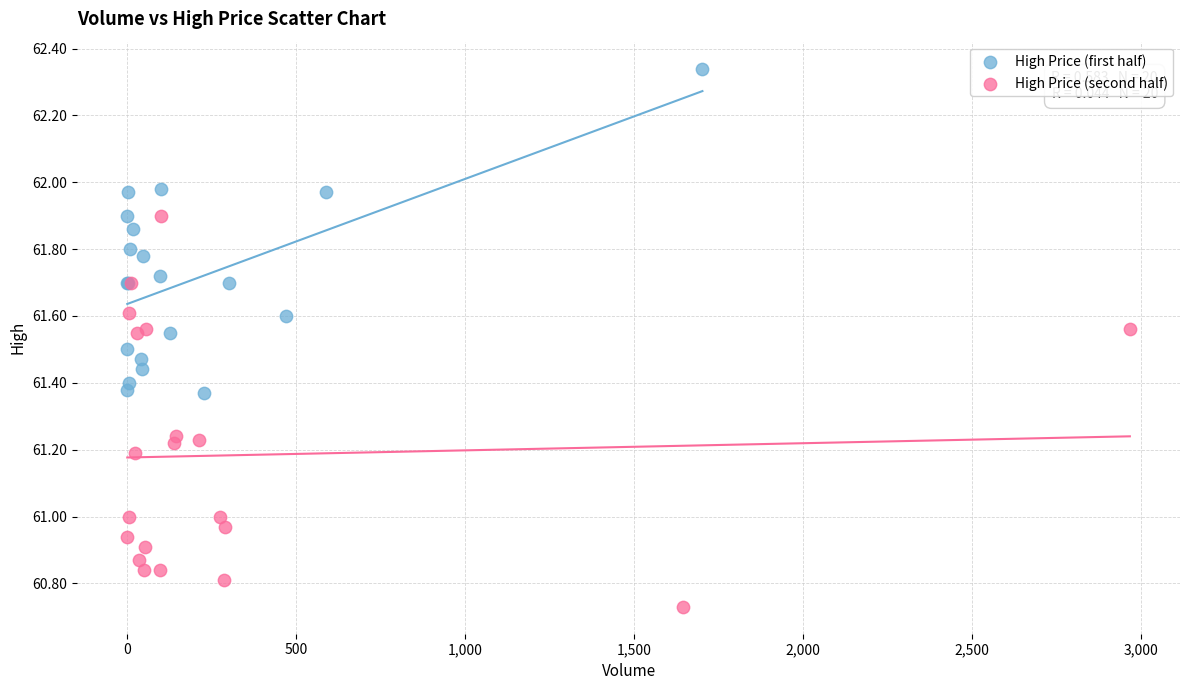

Which series has the widest spread of Y values?

High Price (second half)